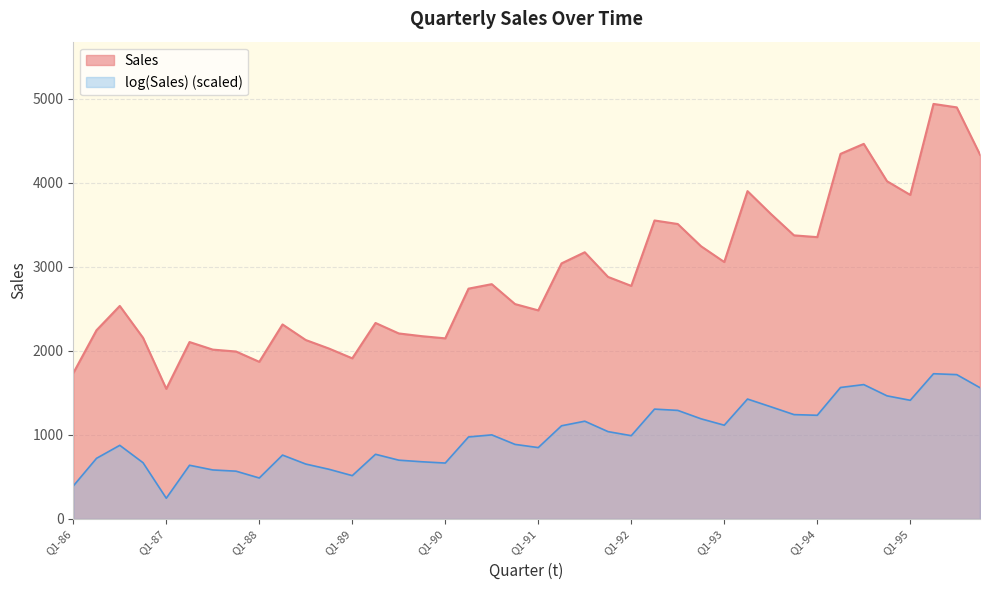

Does the chart have visible grid lines?

Yes